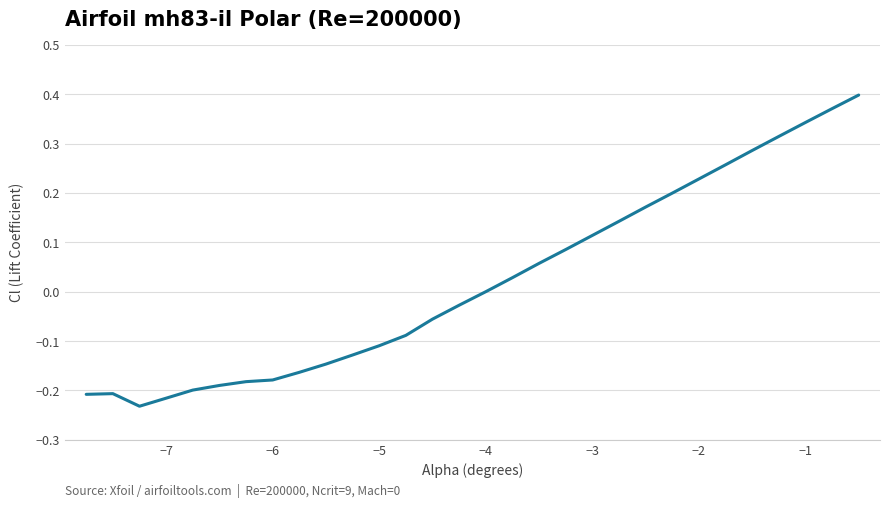

How many lines are shown in the chart?

1